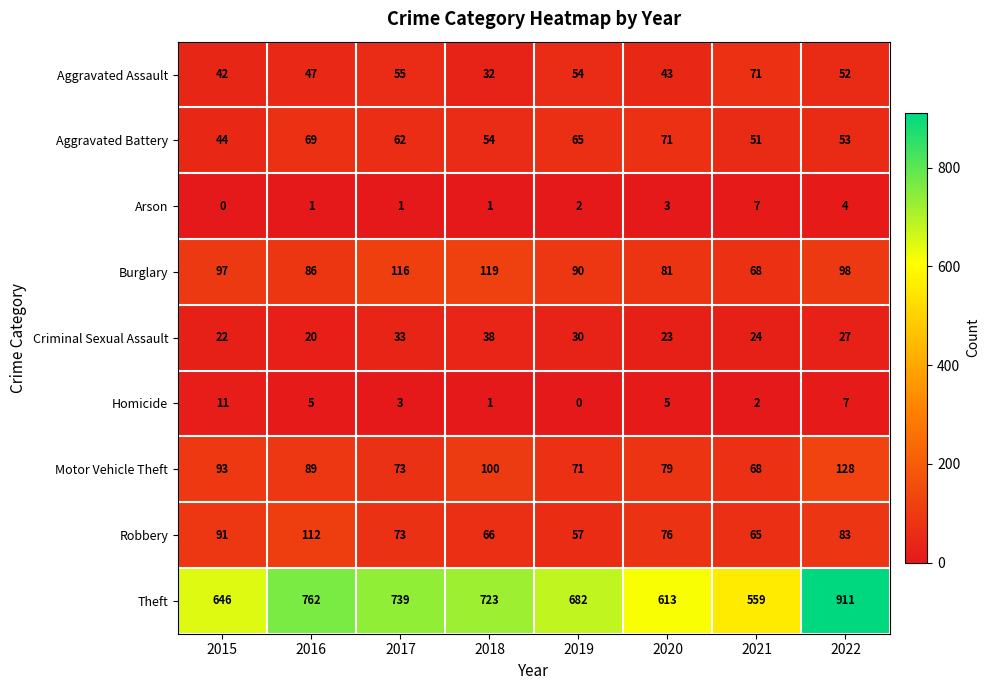

Rank the categories by Theft value from highest to lowest.

2022, 2016, 2017, 2018, 2019, 2015, 2020, 2021